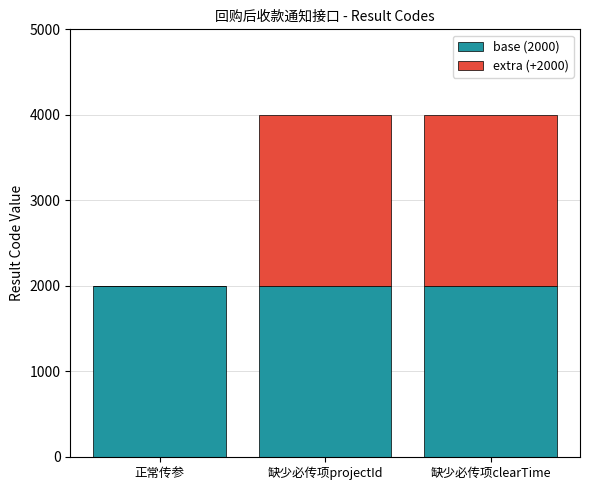

What is the total value across all series at 缺少必传项clearTime?

4000